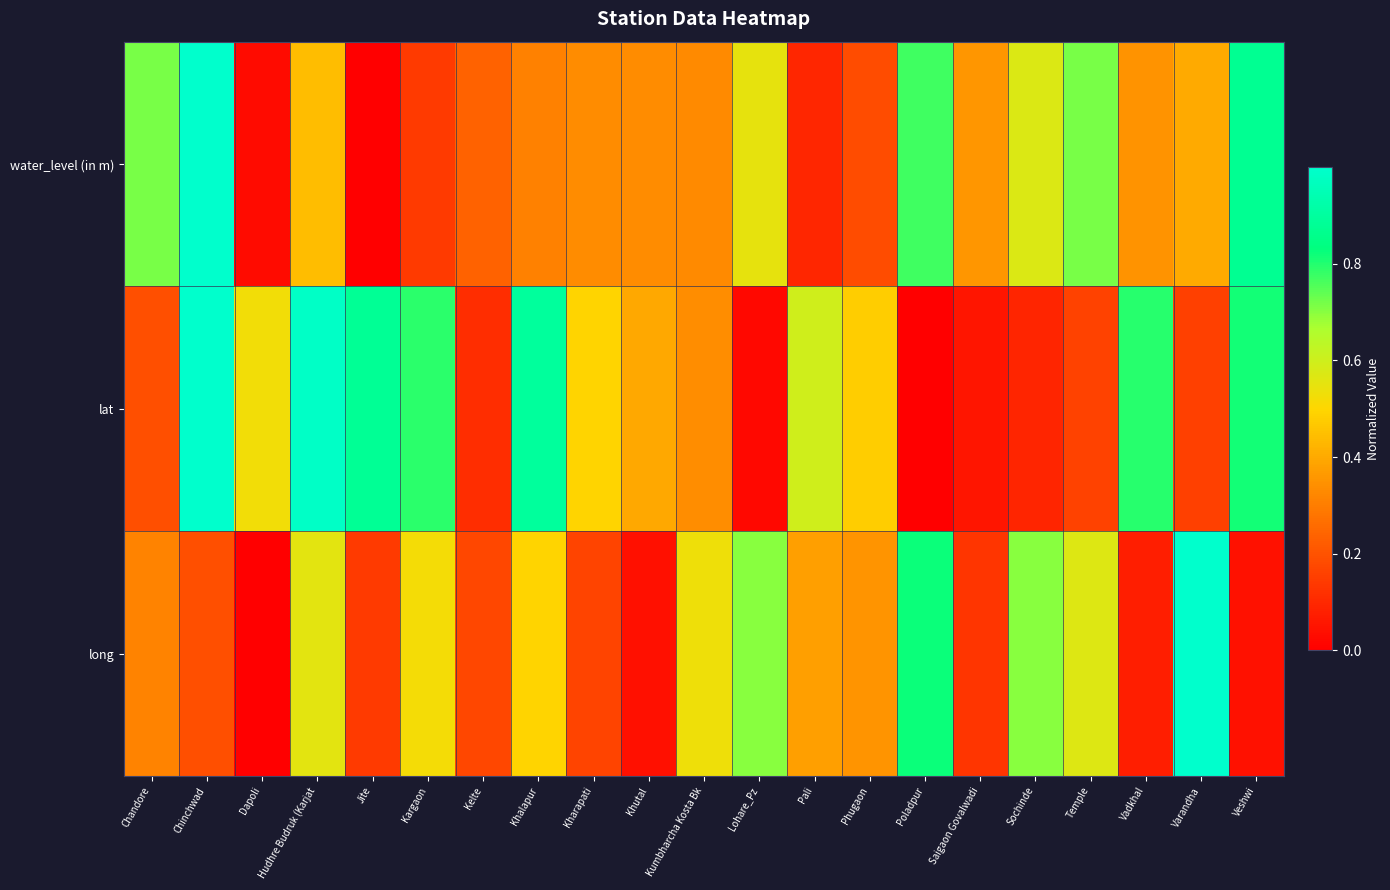

Reading left to right, list all the values displayed in this chart.

water_level (in m): Chandore=0.7	Chinchwad=1.0	Dapoli=0.0	Hudhre Budruk (Karjat=0.4	Jite=0.0	Kargaon=0.1	Kelte=0.2	Khalapur=0.3	Kharapati=0.3	Khutal=0.3	Kumbharcha Kosta Bk=0.3	Lohare_Pz=0.5	Pali=0.1	Phugaon=0.2	Poladpur=0.8	Saigaon Govalwadi=0.4	Sochinde=0.6	Temple=0.7	Vadkhal=0.3	Varandha=0.4	Veshwi=0.9
lat: Chandore=0.2	Chinchwad=1.0	Dapoli=0.5	Hudhre Budruk (Karjat=1.0	Jite=0.9	Kargaon=0.8	Kelte=0.1	Khalapur=0.9	Kharapati=0.5	Khutal=0.4	Kumbharcha Kosta Bk=0.3	Lohare_Pz=0.0	Pali=0.6	Phugaon=0.5	Poladpur=0.0	Saigaon Govalwadi=0.1	Sochinde=0.1	Temple=0.2	Vadkhal=0.8	Varandha=0.2	Veshwi=0.8
long: Chandore=0.3	Chinchwad=0.2	Dapoli=0.0	Hudhre Budruk (Karjat=0.6	Jite=0.1	Kargaon=0.5	Kelte=0.2	Khalapur=0.5	Kharapati=0.2	Khutal=0.0	Kumbharcha Kosta Bk=0.5	Lohare_Pz=0.7	Pali=0.4	Phugaon=0.4	Poladpur=0.8	Saigaon Govalwadi=0.1	Sochinde=0.7	Temple=0.6	Vadkhal=0.1	Varandha=1.0	Veshwi=0.0